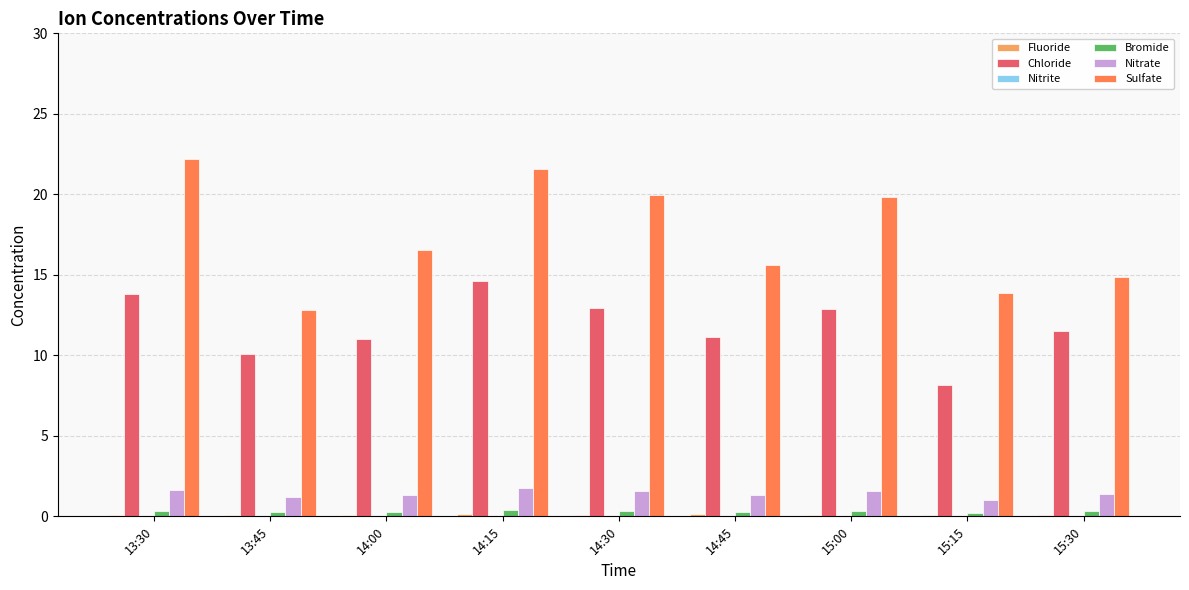

At which label is Sulfate closest to 17?

14:00